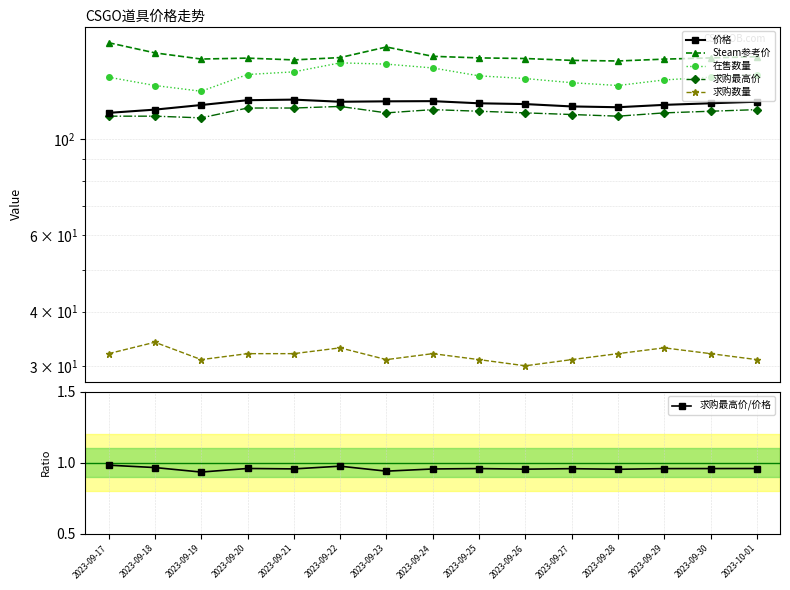

At which category does 求购数量 reach its first local valley?

2023-09-19